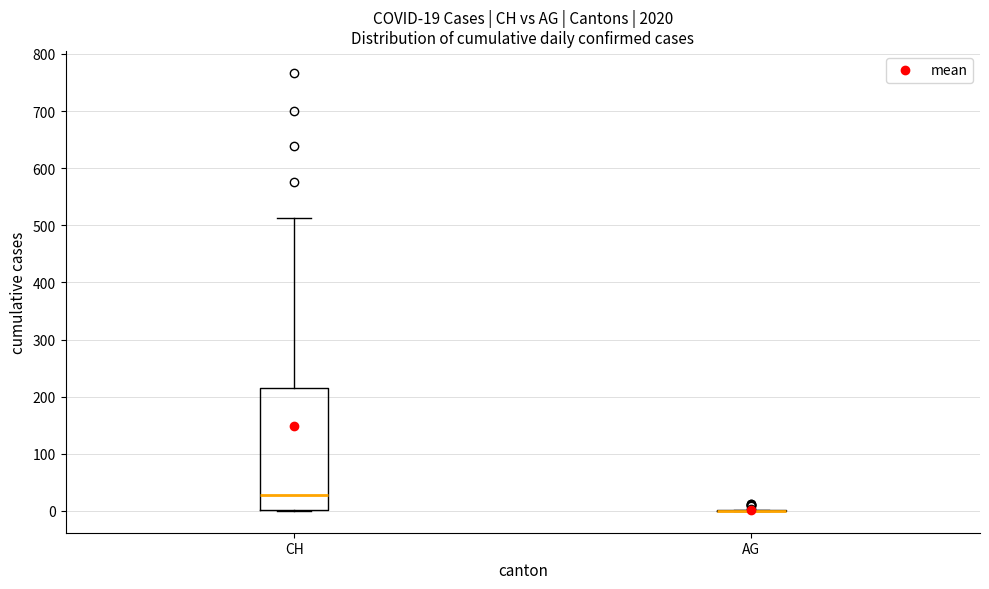

Comparing the boxes themselves (not the whiskers), which one is the tallest?

CH